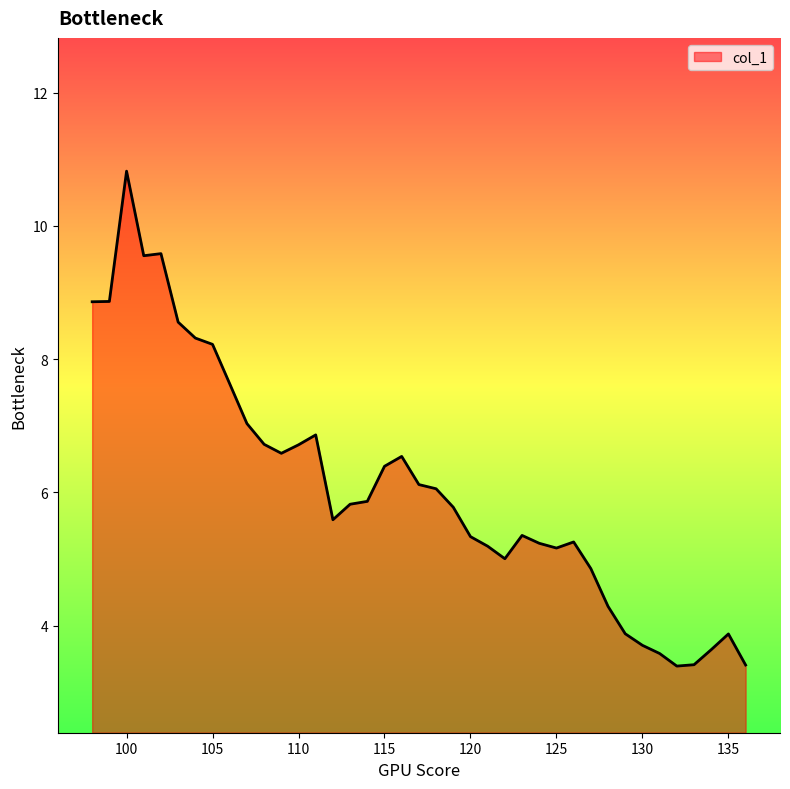

What is the greatest value displayed?

10.8